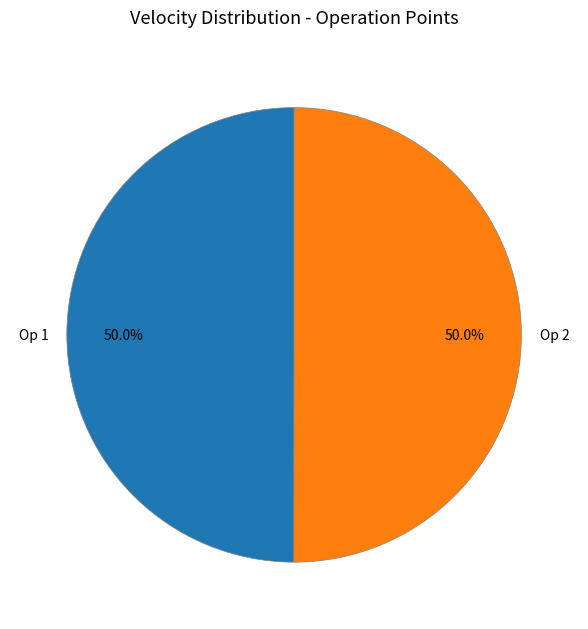

Approximately how many times larger is the value at Op 2 compared to Op 1?

1.0